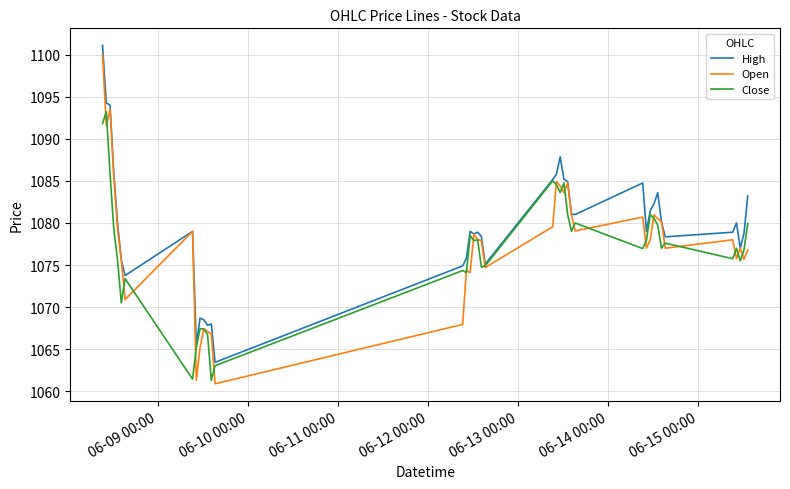

List the series in order of their peak value, highest first.

High, Open, Close